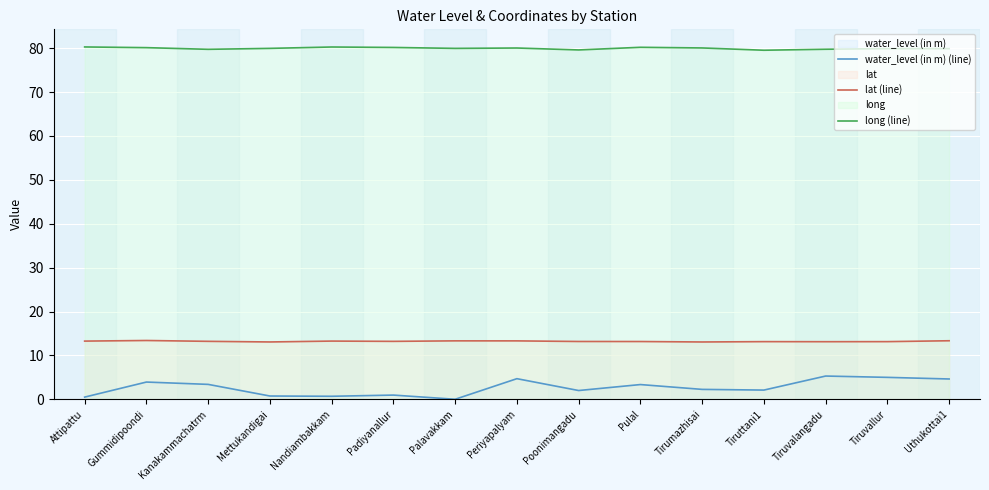

Does the chart display data point markers on the line(s)?

No